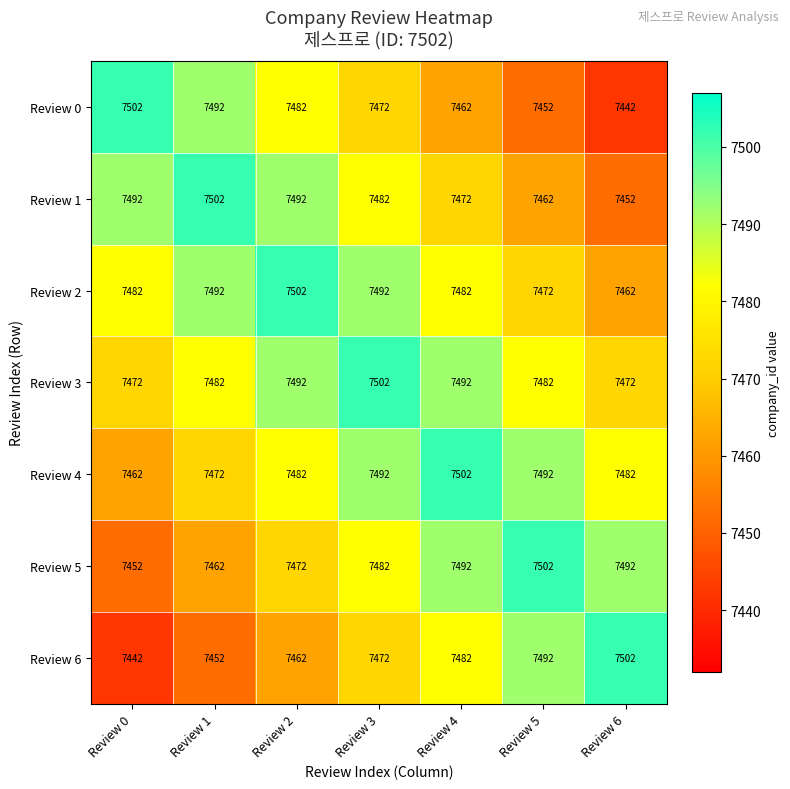

At Review 6, list the series in order from largest to smallest.

Review 6, Review 5, Review 4, Review 3, Review 2, Review 1, Review 0